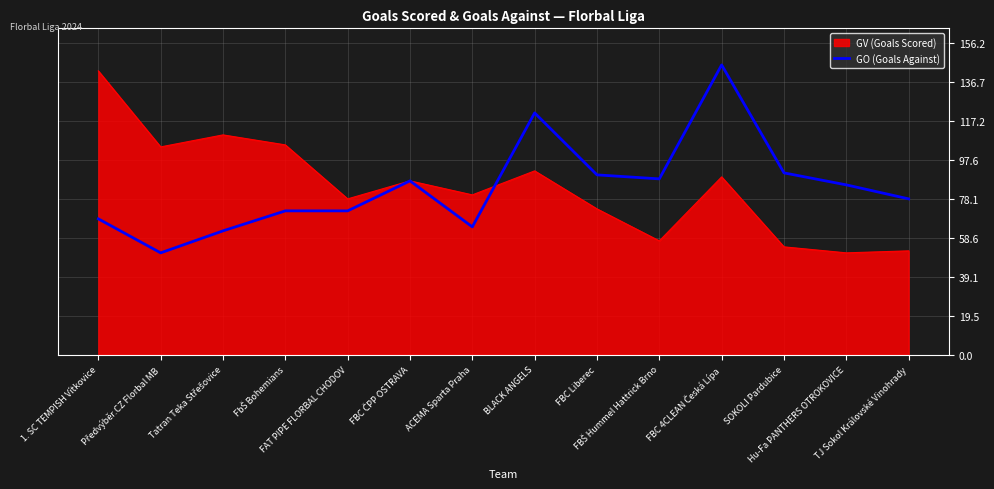

What is the smallest value displayed?

51